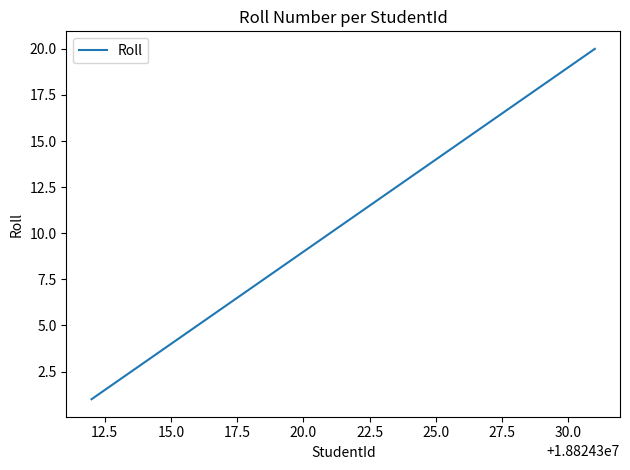

What is the maximum value shown in the chart?

20